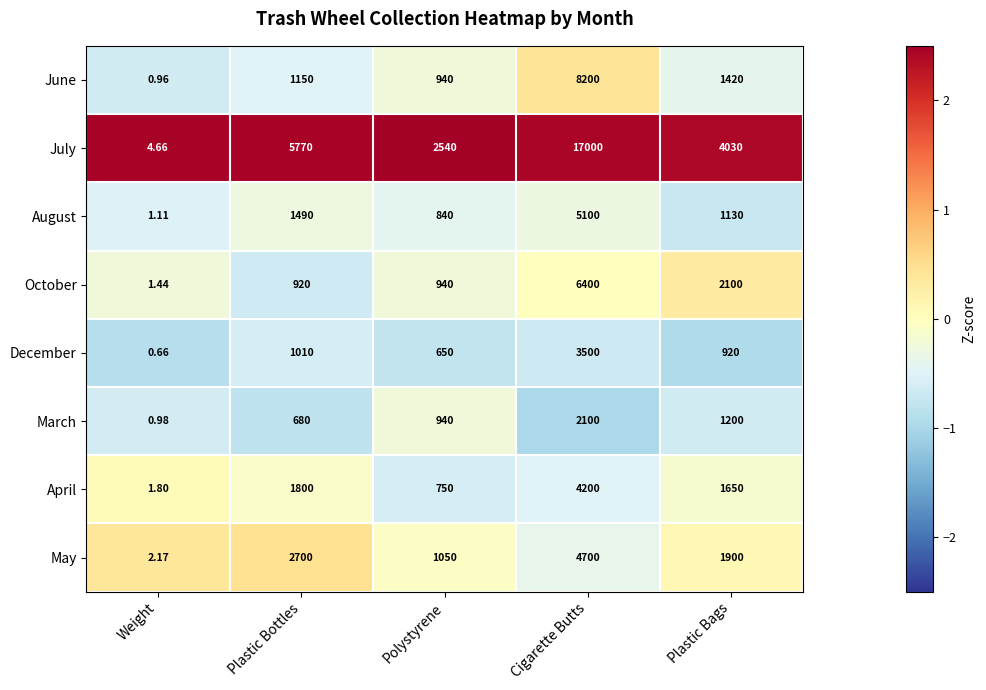

List the labels in order of December value, smallest first.

Weight, Polystyrene, Plastic Bags, Plastic Bottles, Cigarette Butts